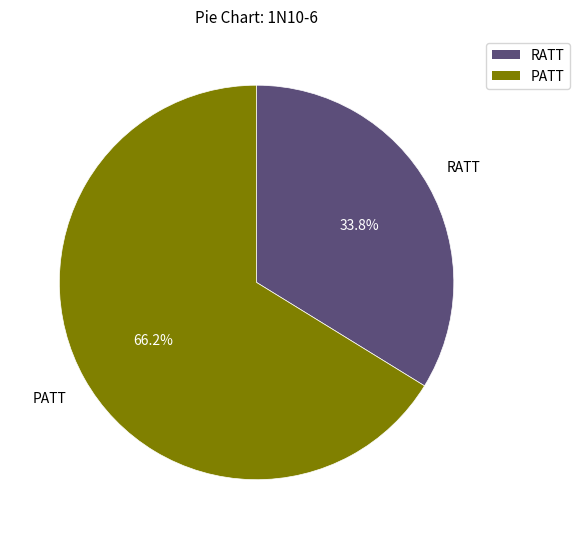

Combined, do PATT and RATT account for over 50%?

Yes